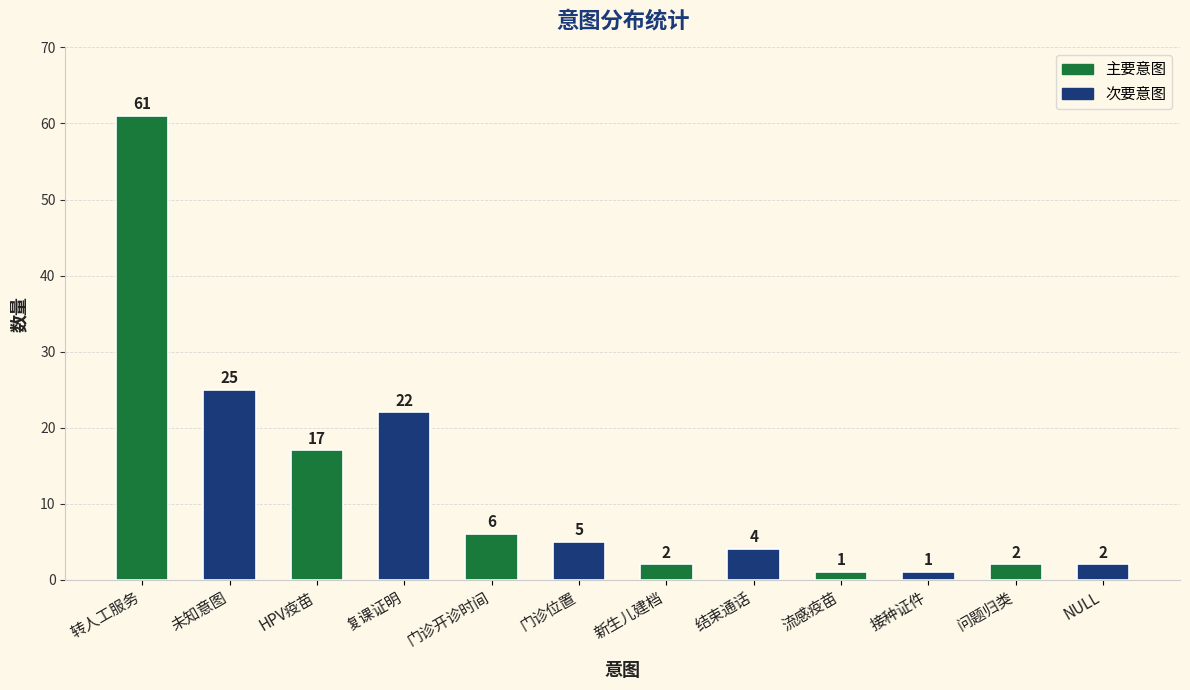

What is the maximum value shown in the chart?

61